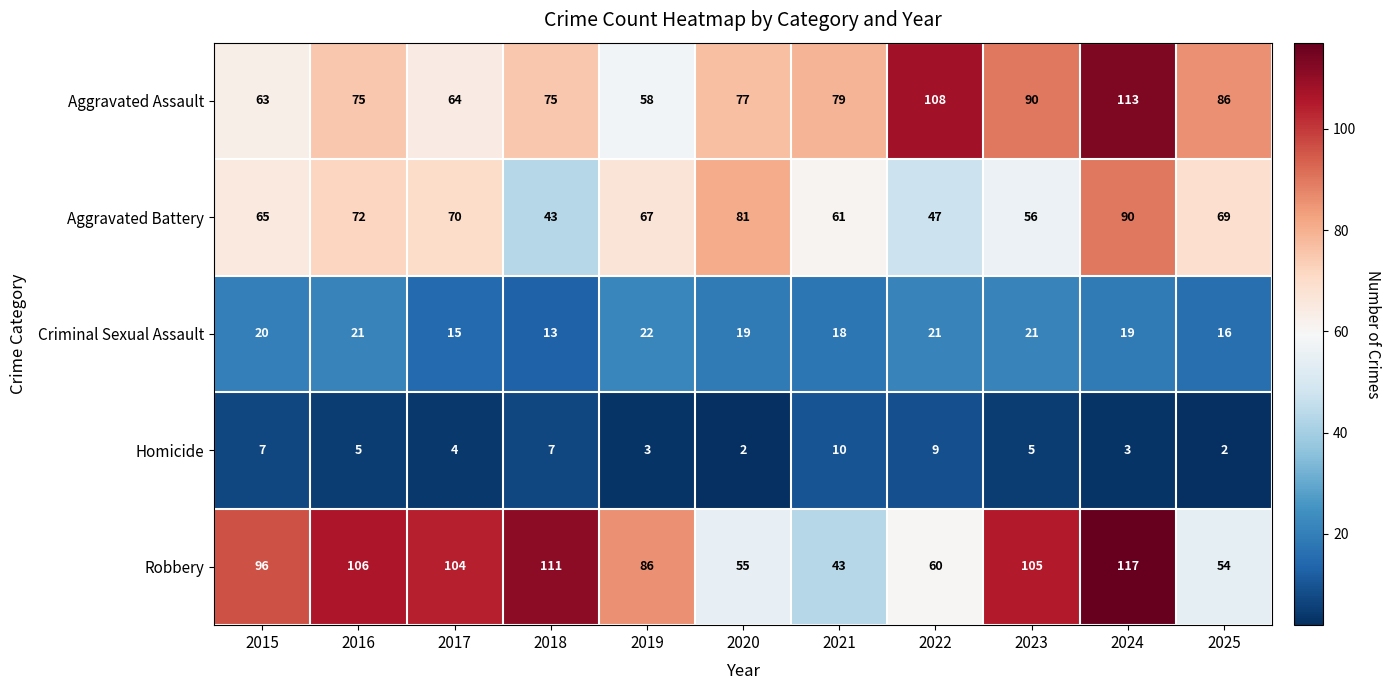

Count the Criminal Sexual Assault values in the range 16 to 21.

8